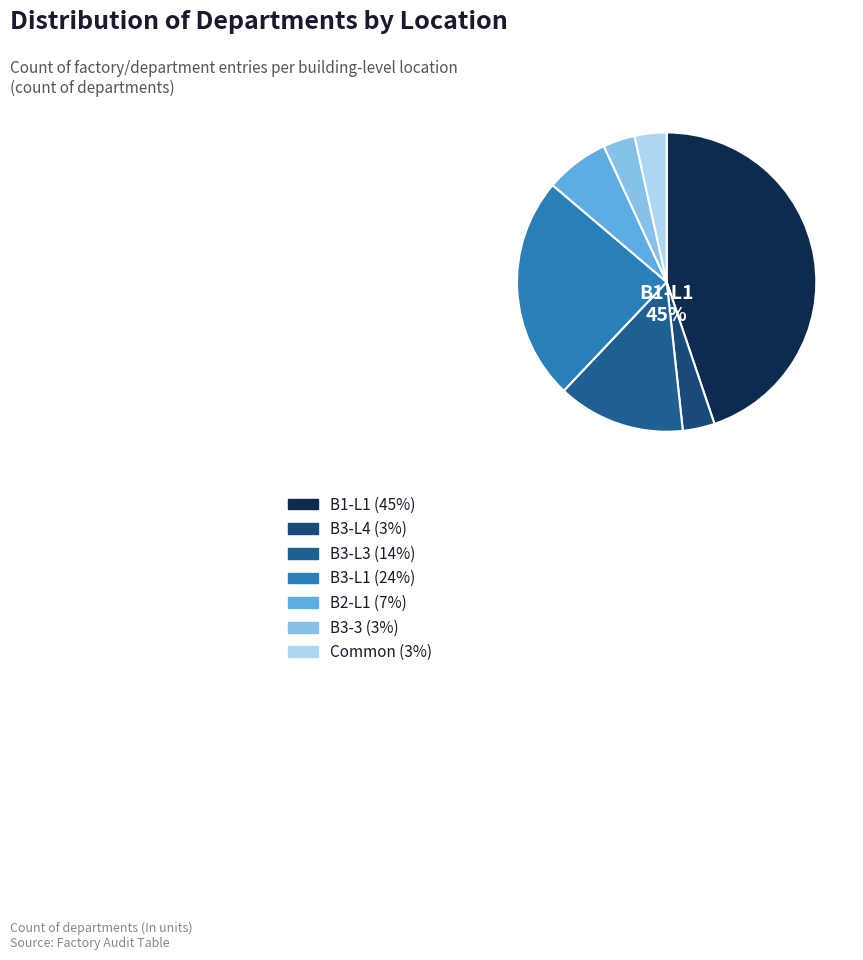

Which category has the smallest portion of the pie?

B3-L4